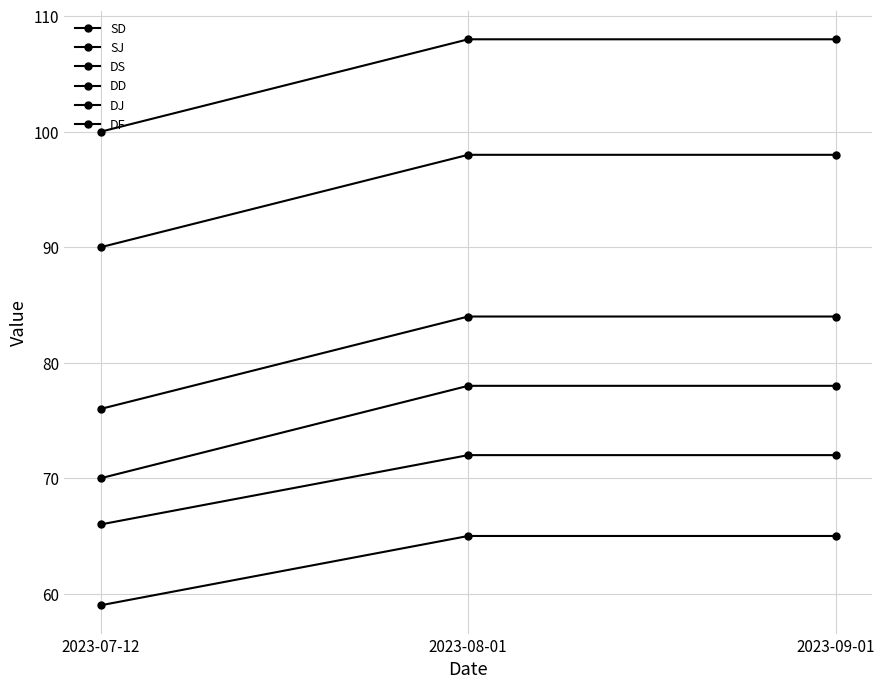

How many categories are shown in the chart?

3